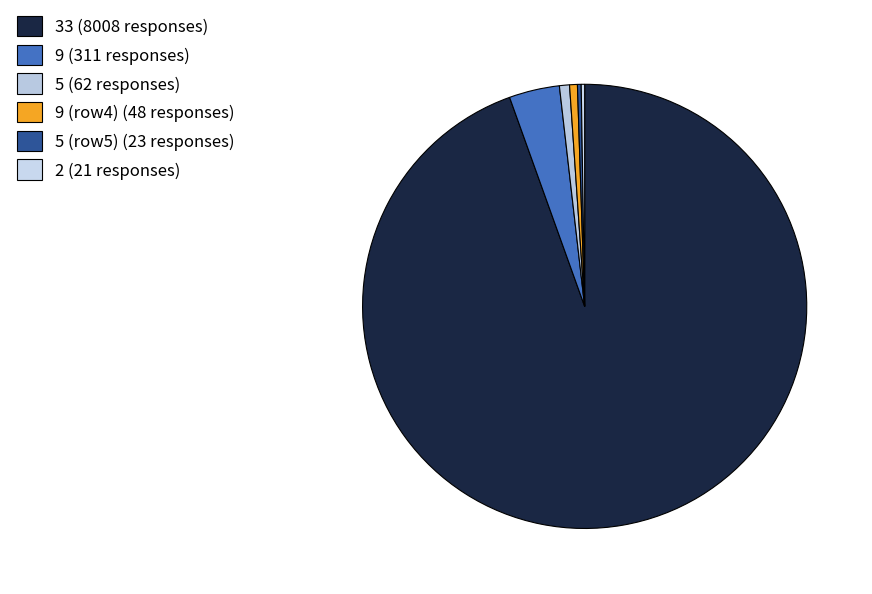

To the nearest percent, what is the difference between the largest and smallest slice percentages?

94%